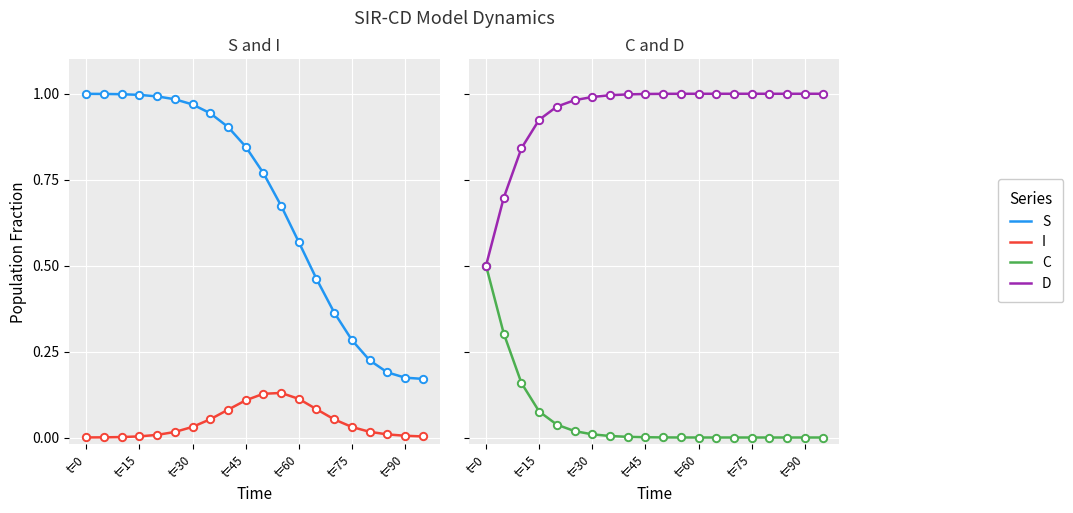

Which series has the largest total across all categories?

D